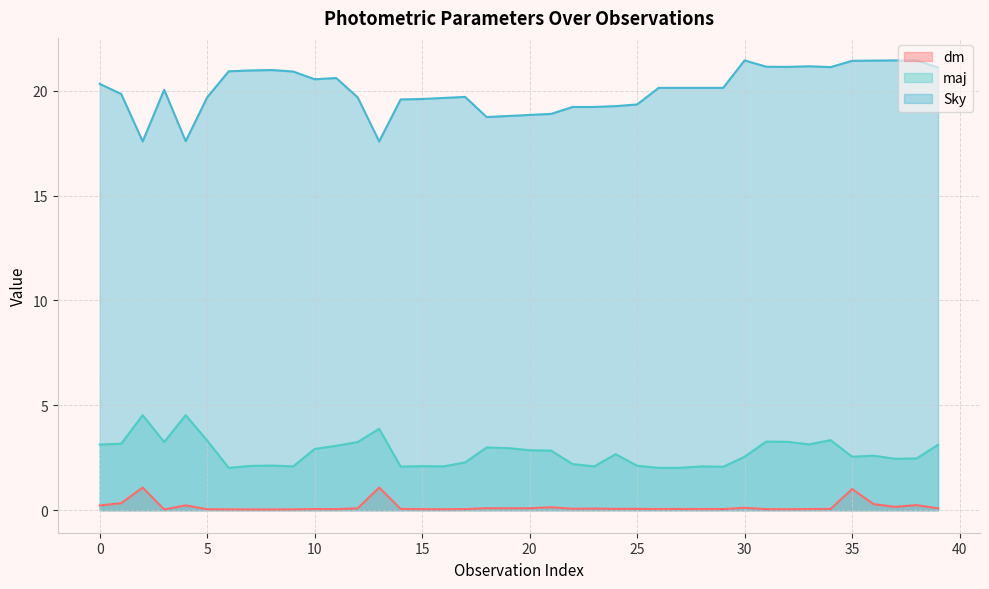

True or false: Sky and dm cross at least once.

False